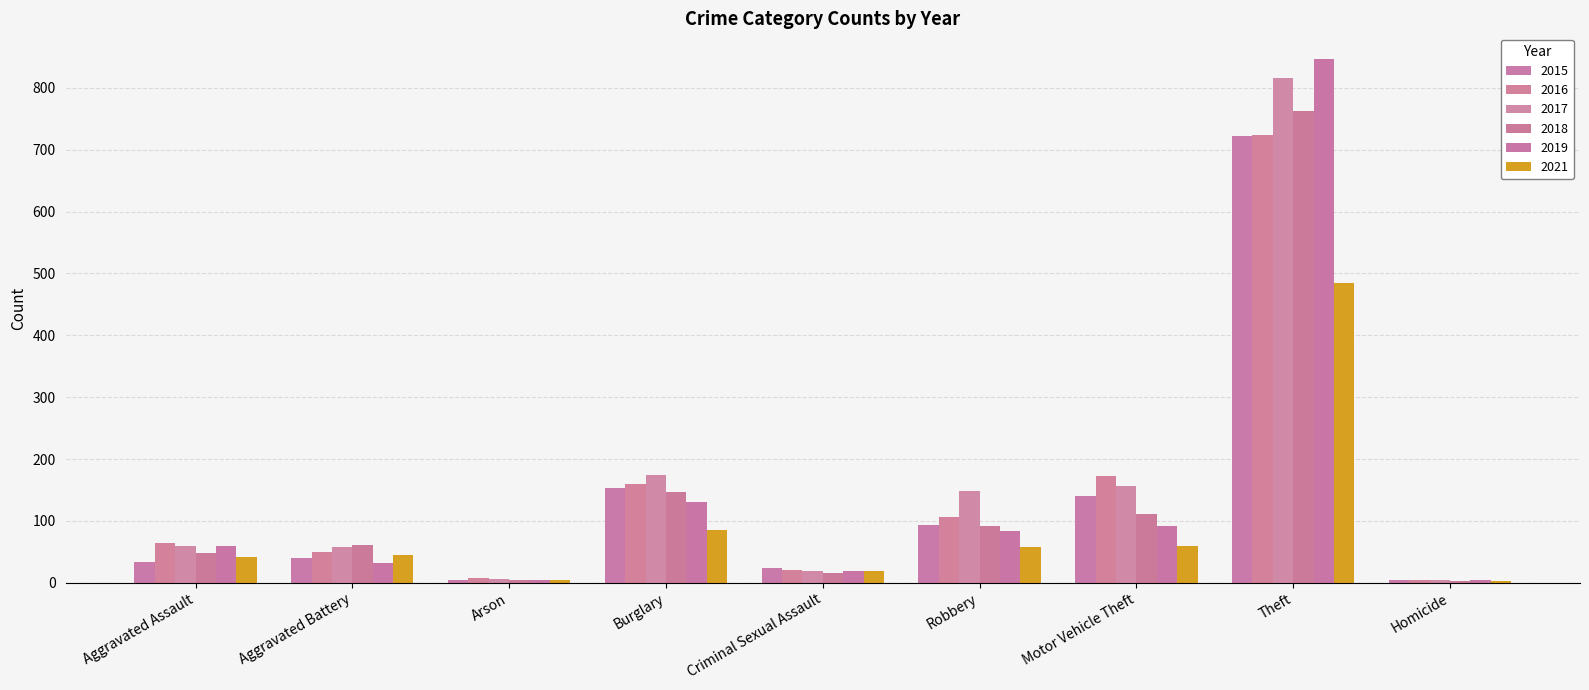

Are the bars grouped side by side (vs. stacked)?

Yes